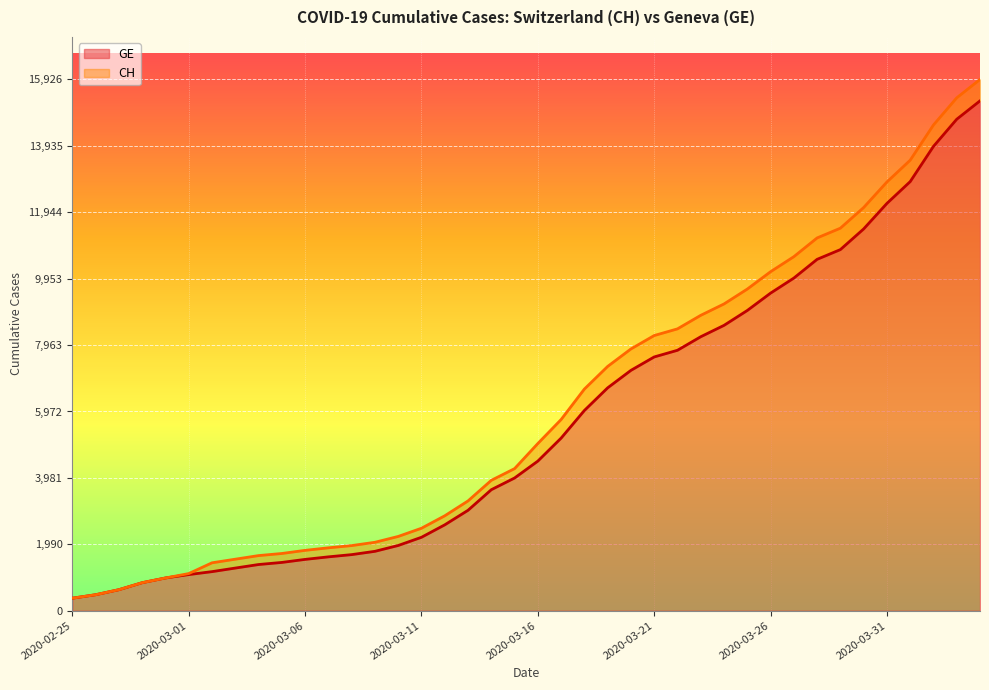

Between 2020-03-17 and 2020-03-26, which series saw the biggest shift?

CH